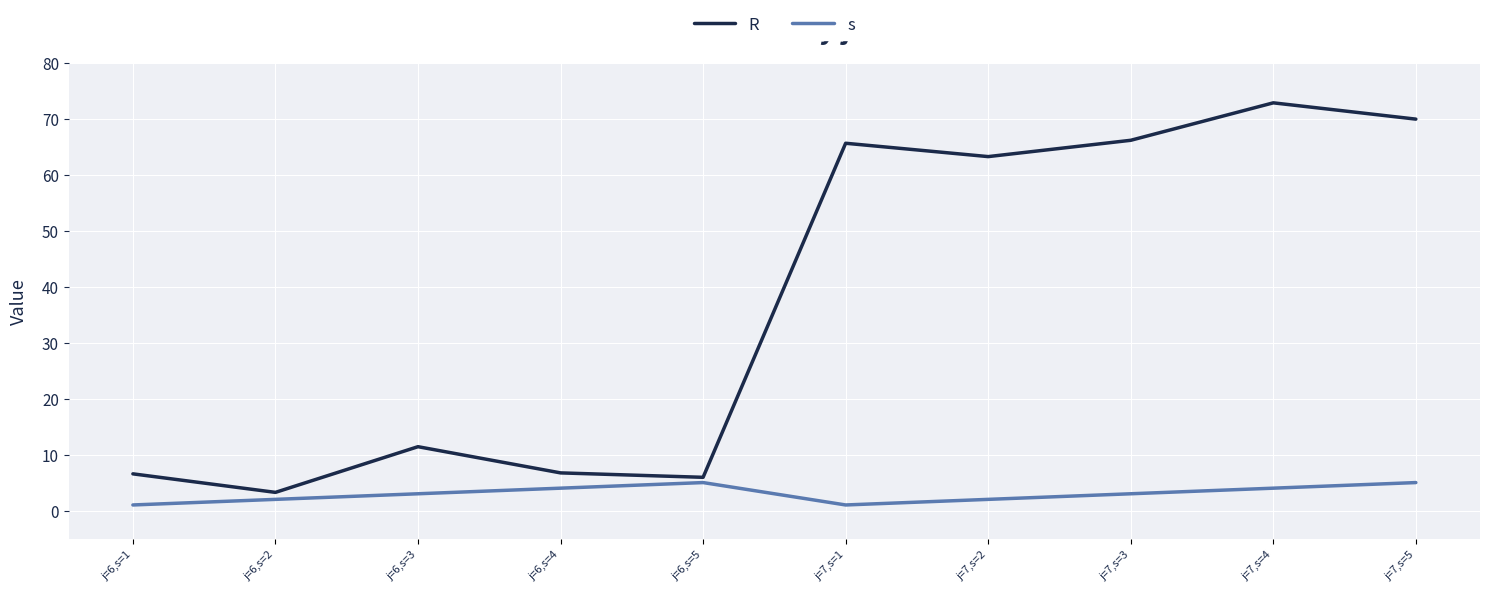

What is the difference between the maximum and minimum values in the s series?

4.0